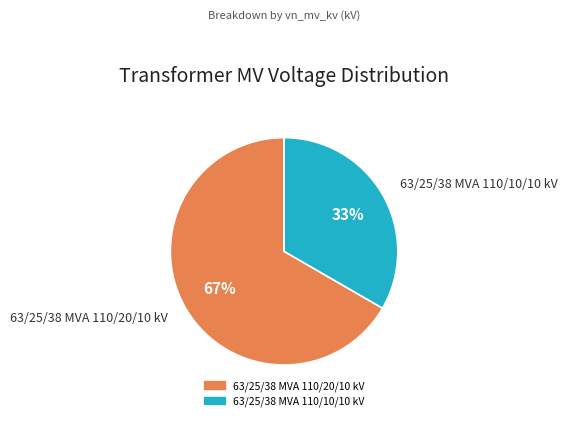

To the nearest percent, what portion does 63/25/38 MVA 110/20/10 kV represent?

67%